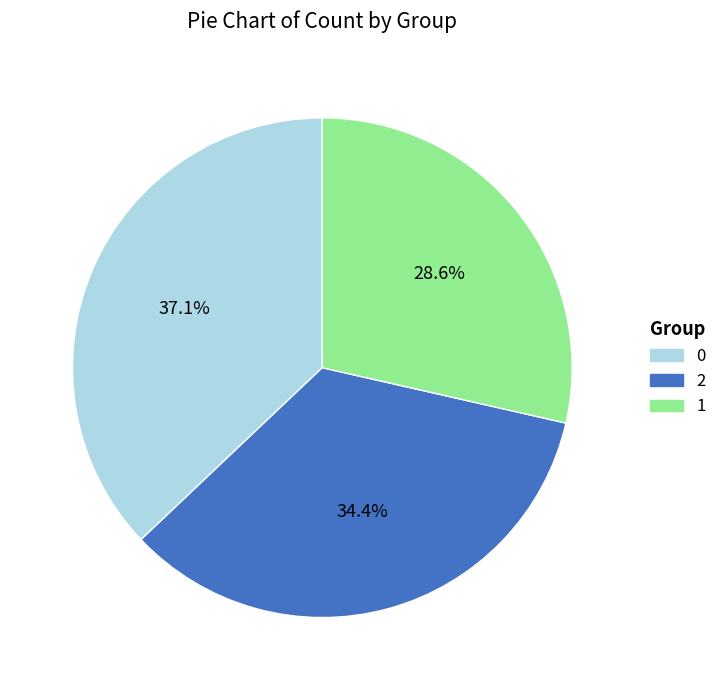

Is there a majority slice in this chart?

No